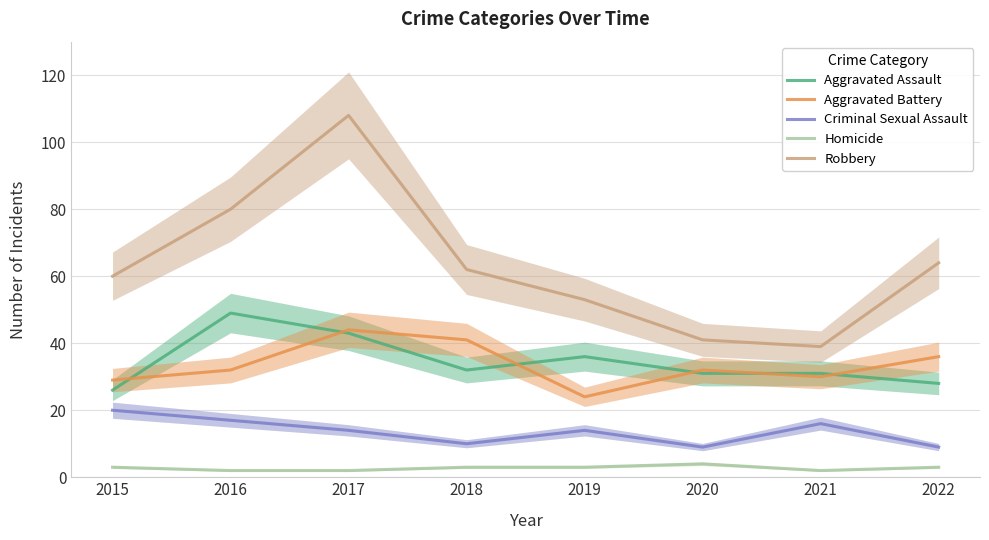

At which label does Aggravated Assault reach its peak?

2016